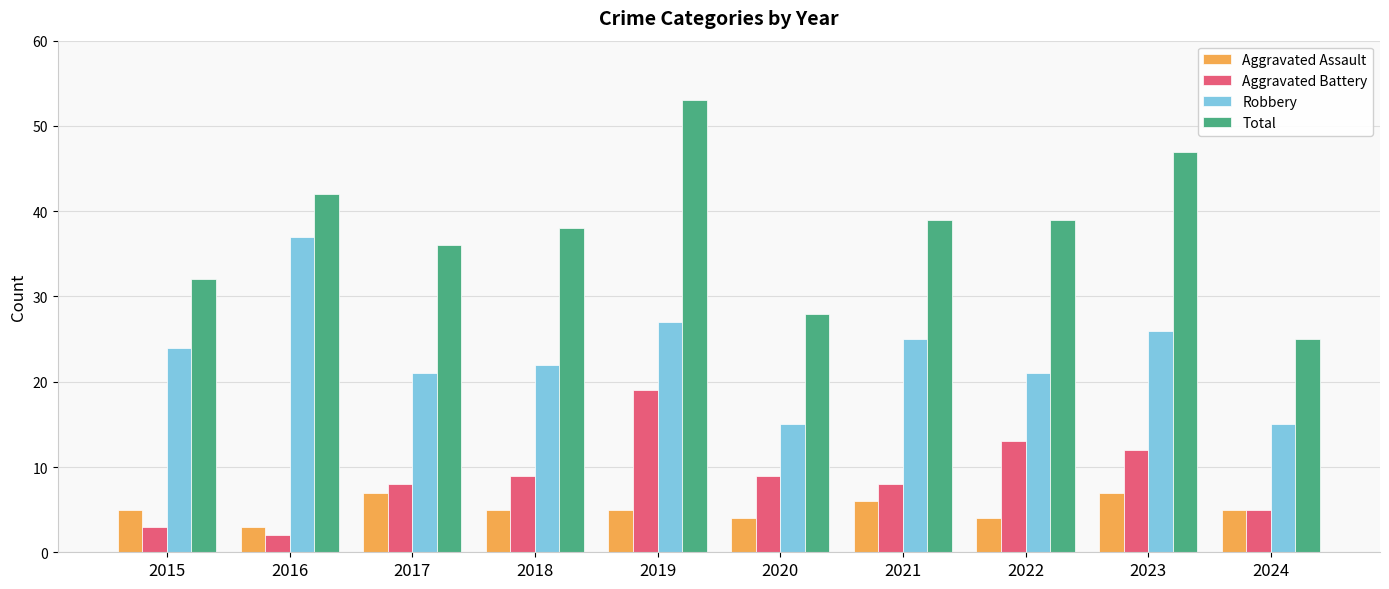

Reading left to right, what are all the values shown in this chart?

Aggravated Assault: 5	3	7	5	5	4	6	4	7	5
Aggravated Battery: 3	2	8	9	19	9	8	13	12	5
Robbery: 24	37	21	22	27	15	25	21	26	15
Total: 32	42	36	38	53	28	39	39	47	25